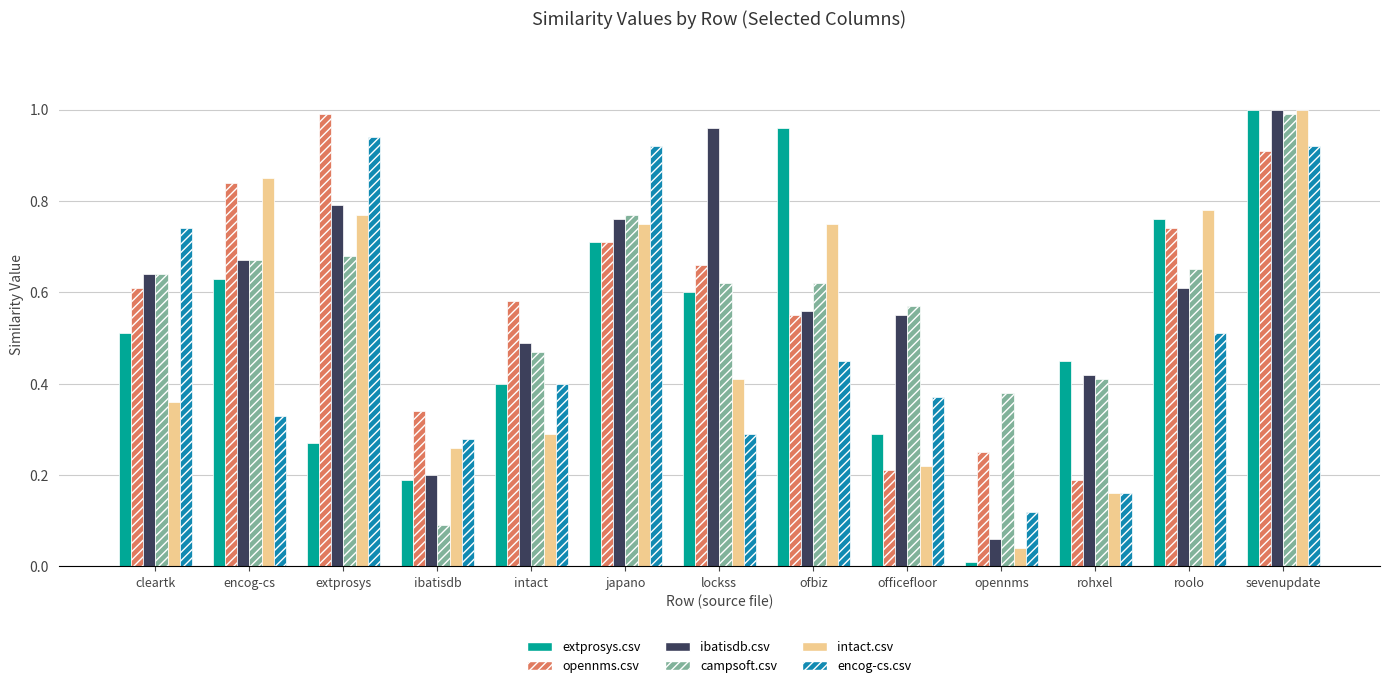

Which series has the largest total across all categories?

ibatisdb.csv